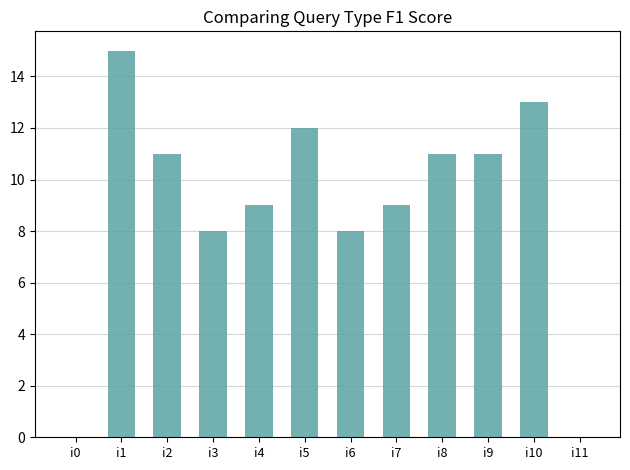

What is the maximum value shown in the chart?

15